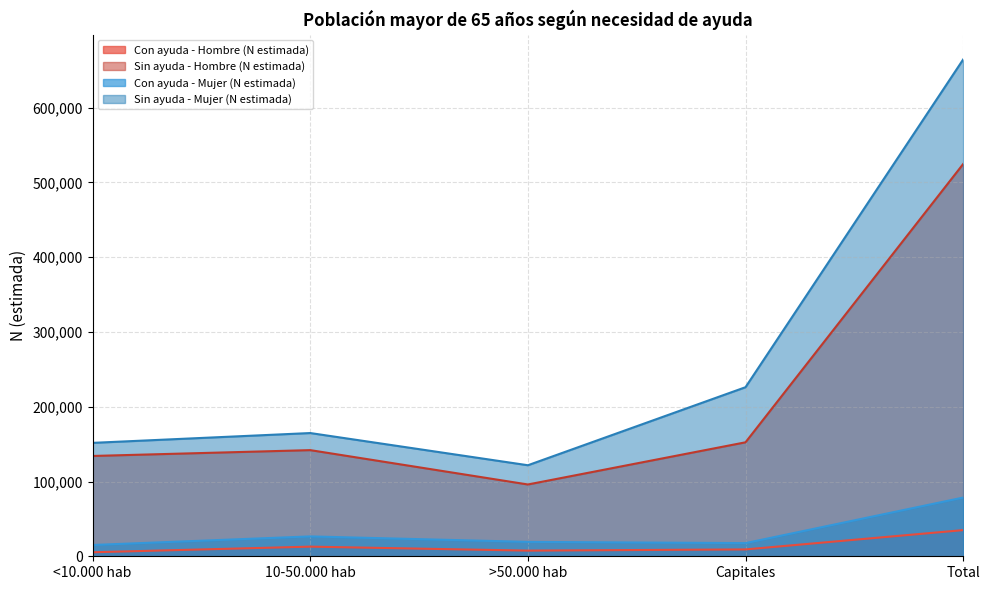

Where does the Sin ayuda - Hombre (N estimada) series first go above 141985?

Capitales